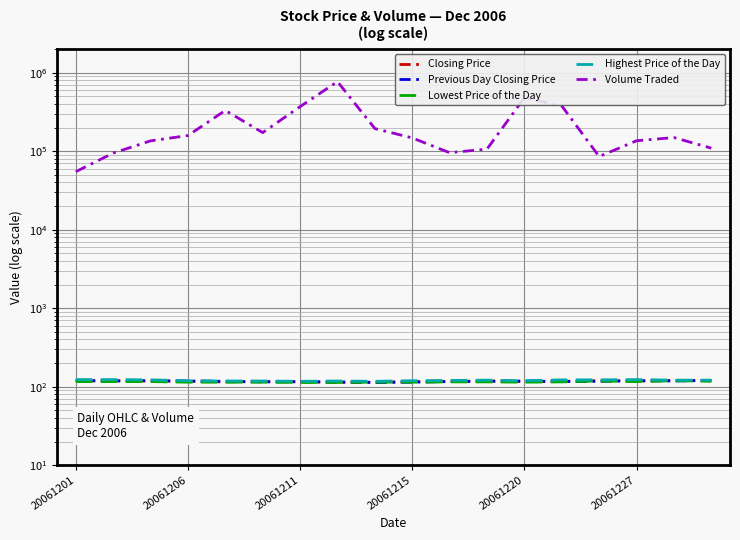

True or false: Previous Day Closing Price and Highest Price of the Day intersect in this chart.

False